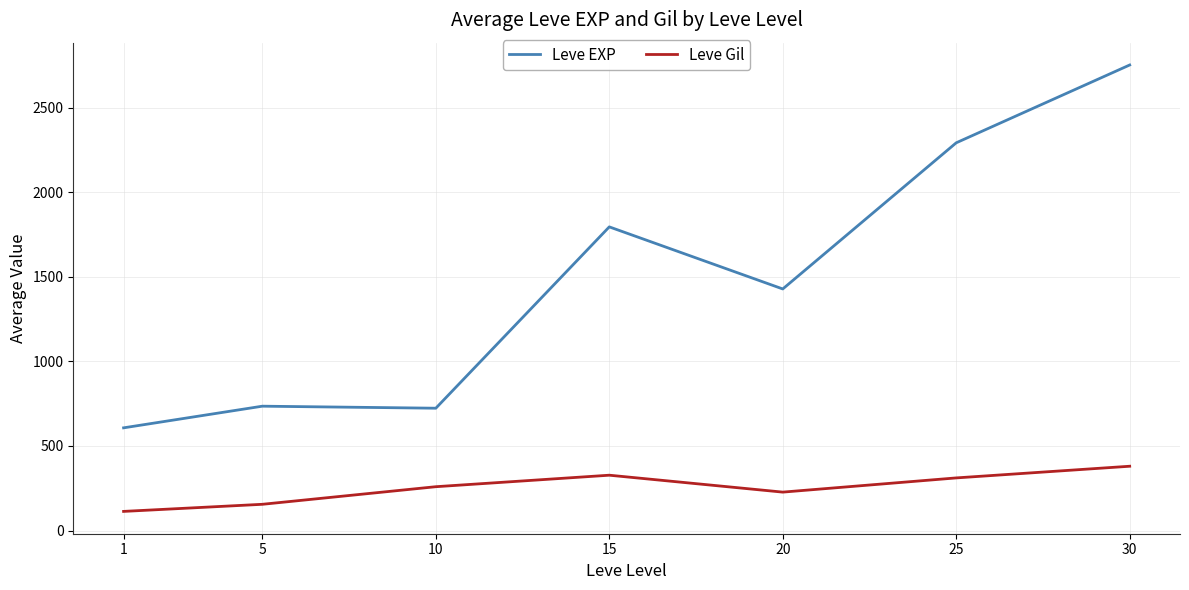

True or false: Leve Gil and Leve EXP intersect in this chart.

False